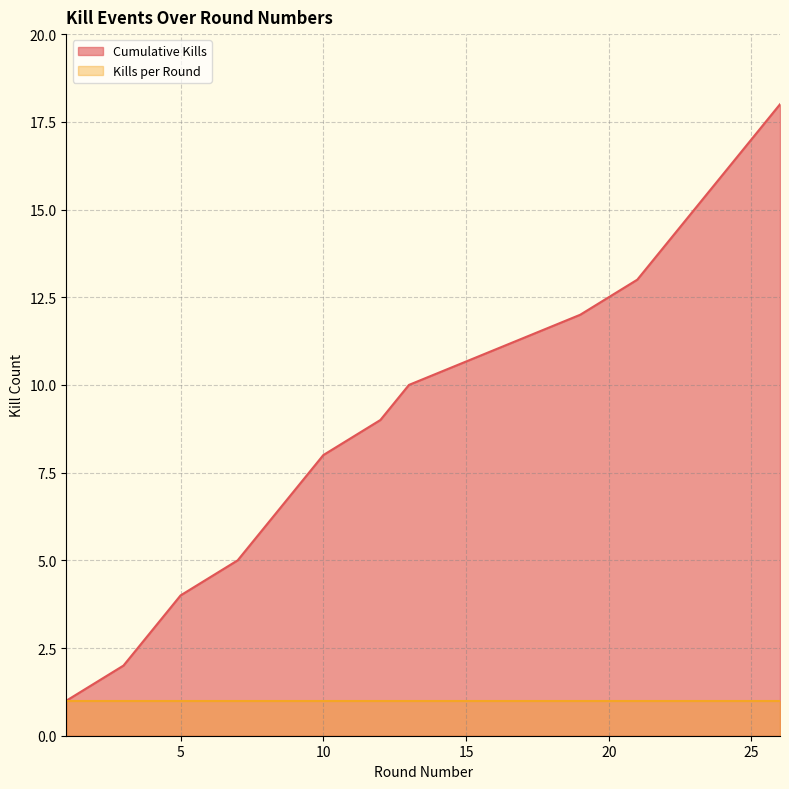

How many values are below 10?

9